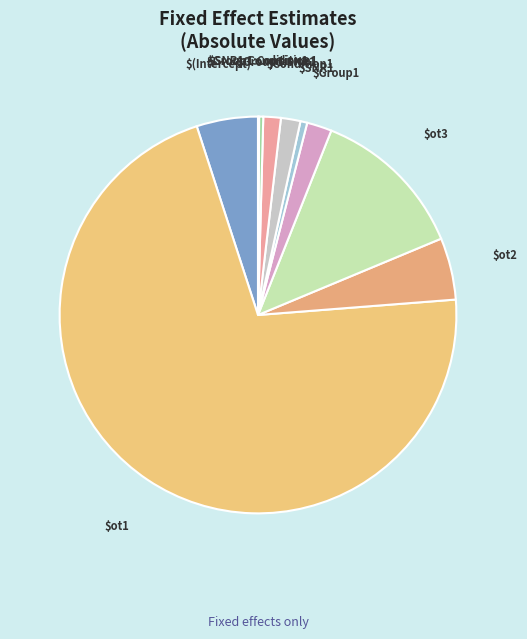

Which category has the biggest portion of the pie?

ot1